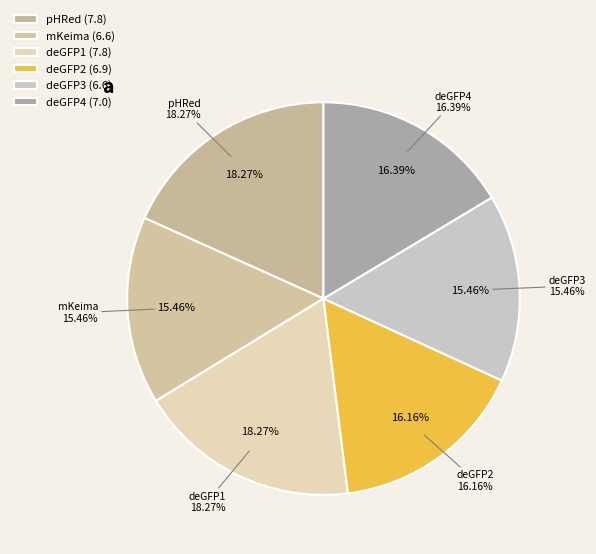

Which has a higher value, pHRed or deGFP4?

pHRed